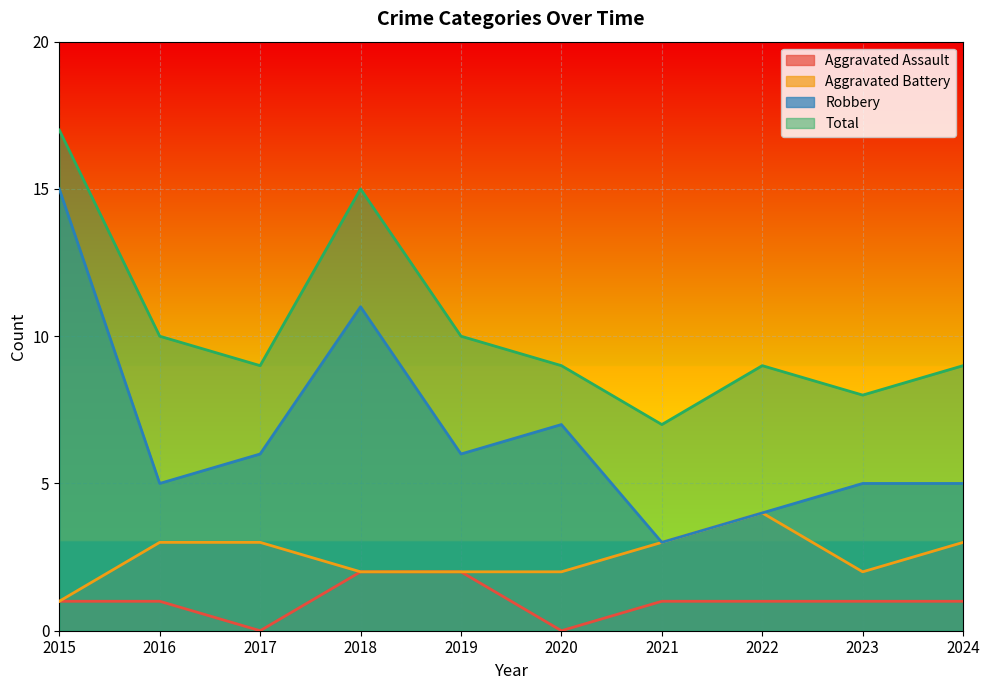

Reading left to right, transcribe all the data shown in this chart.

Aggravated Assault: 2015=1	2016=1	2017=0	2018=2	2019=2	2020=0	2021=1	2022=1	2023=1	2024=1
Aggravated Battery: 2015=1	2016=3	2017=3	2018=2	2019=2	2020=2	2021=3	2022=4	2023=2	2024=3
Robbery: 2015=15	2016=5	2017=6	2018=11	2019=6	2020=7	2021=3	2022=4	2023=5	2024=5
Total: 2015=17	2016=10	2017=9	2018=15	2019=10	2020=9	2021=7	2022=9	2023=8	2024=9